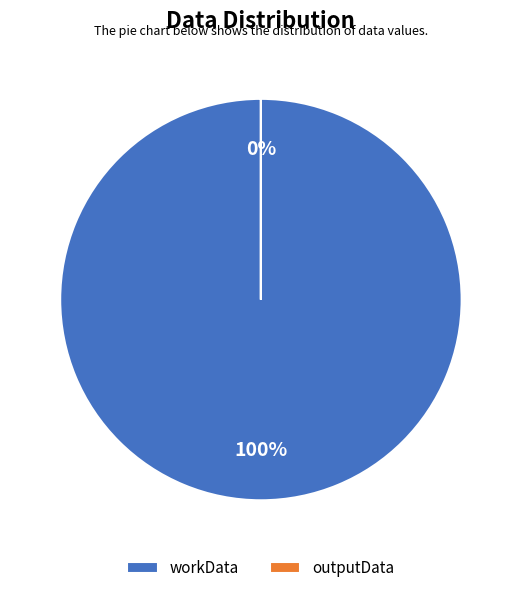

Combined, do outputData and workData account for over 50%?

Yes